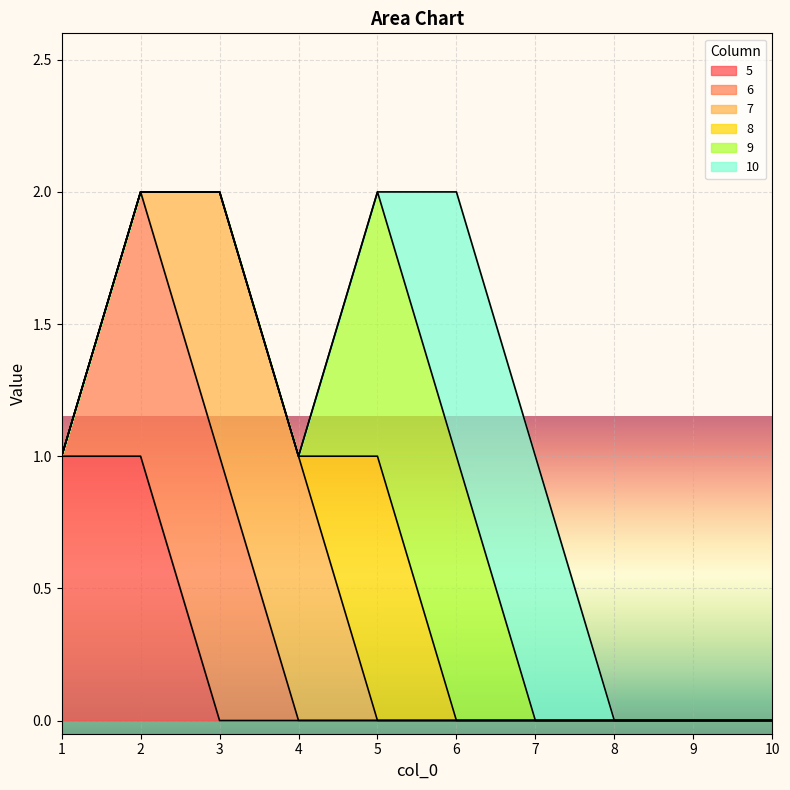

What is the greatest value displayed?

1